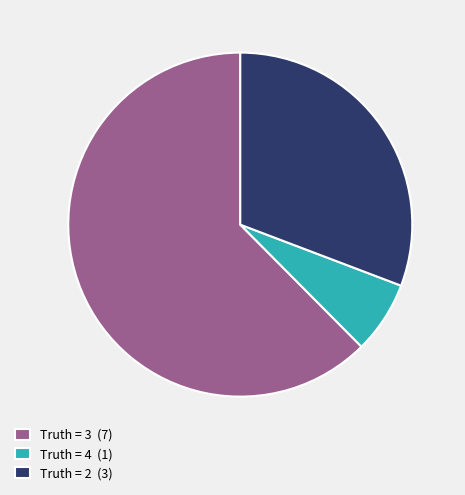

Is the sum of Truth = 4 (1) and Truth = 3 (7) greater than half?

Yes